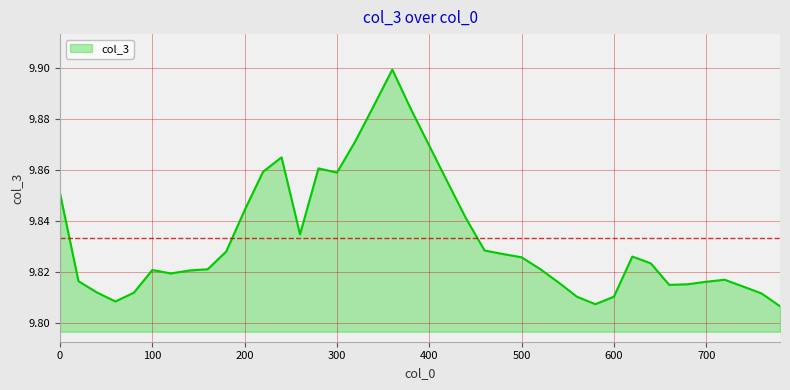

Approximately how many times larger is the value at 300 compared to 100?

1.0